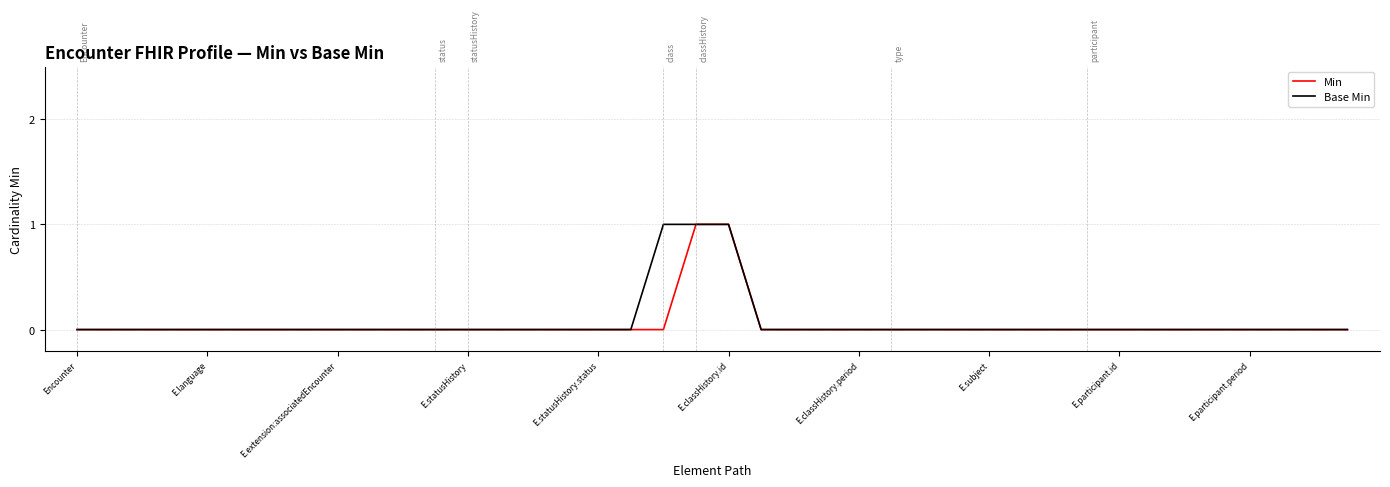

Does the chart display data point markers on the line(s)?

No